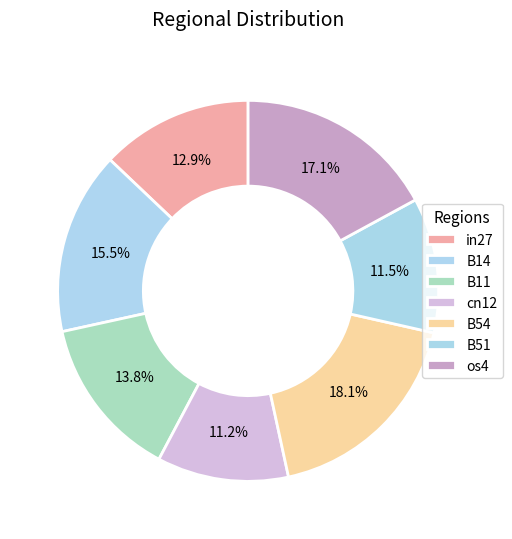

Rank the categories by value from highest to lowest.

B54, os4, B14, B11, in27, B51, cn12